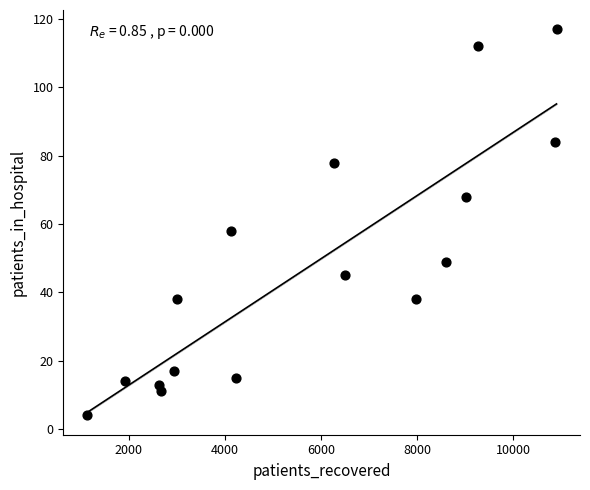

What Y value in the scatter plot is closest to 60?

58